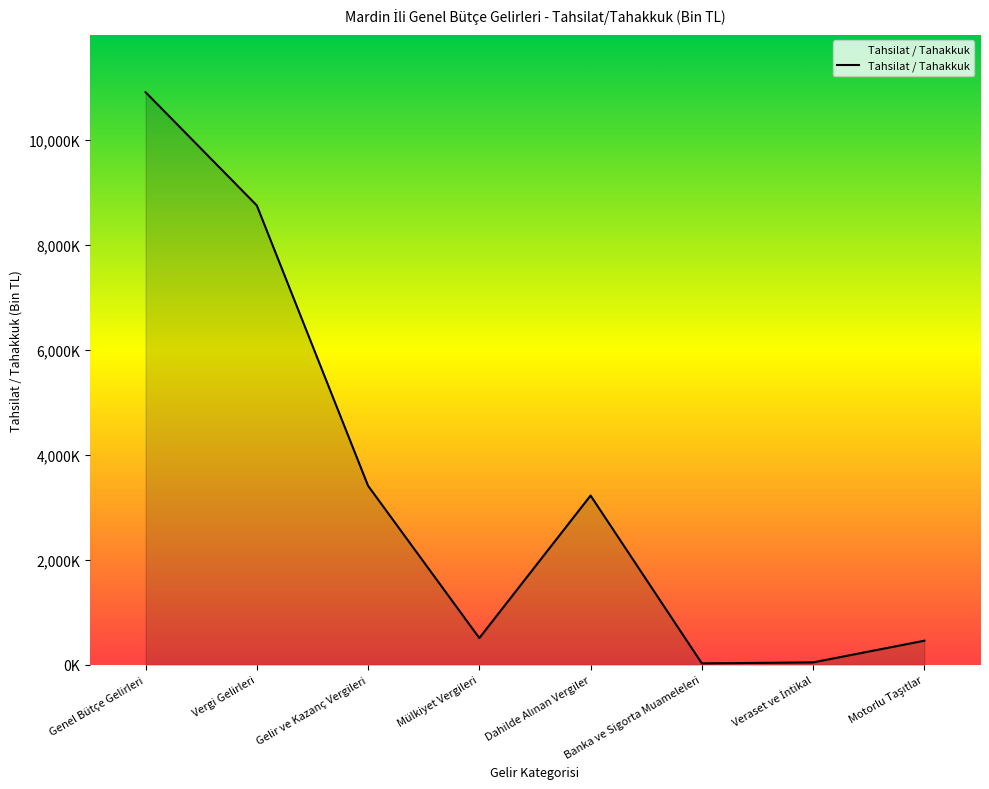

Does the chart display data point markers on the line(s)?

No